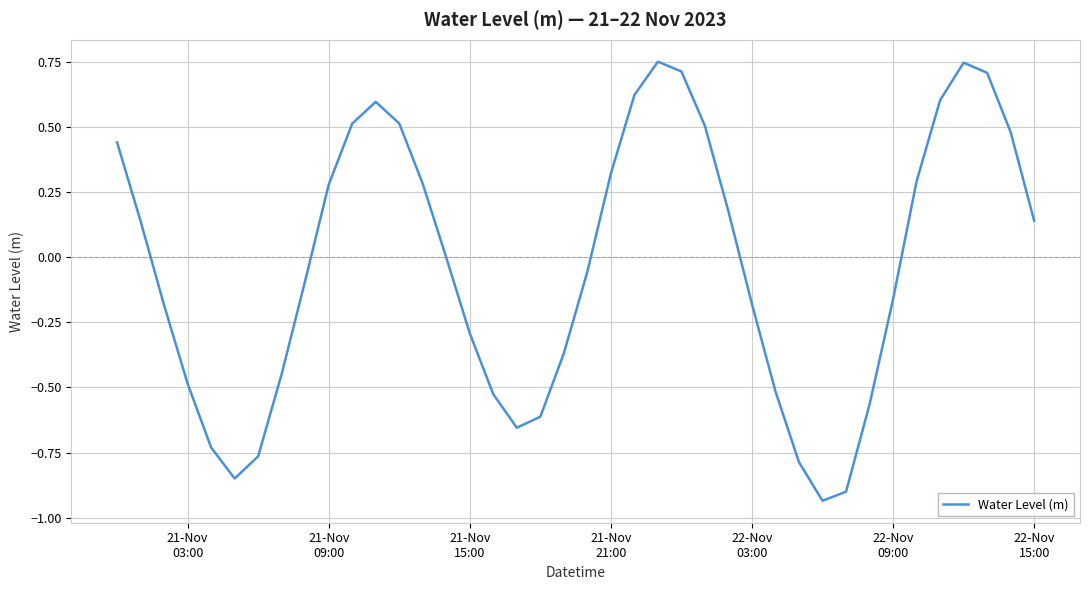

What is the difference between the maximum and minimum values?

1.7